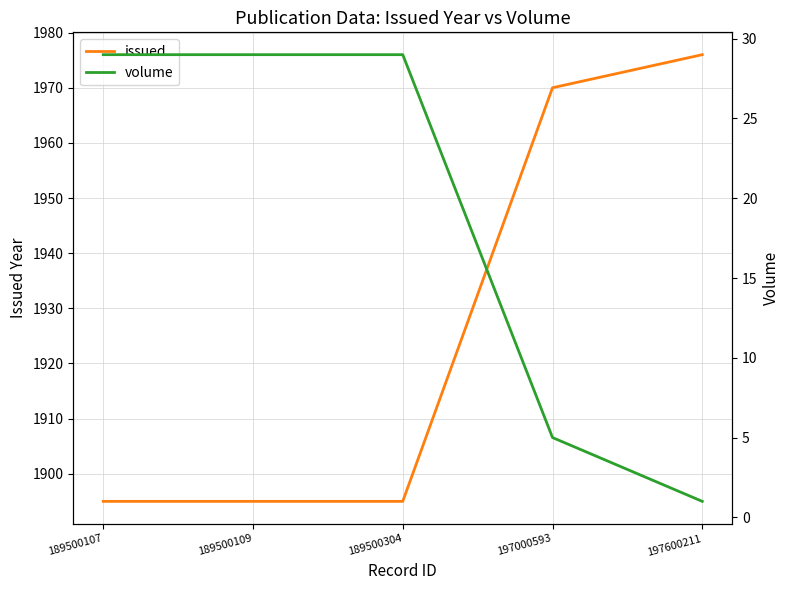

How many values in the issued series exceed 1895?

2